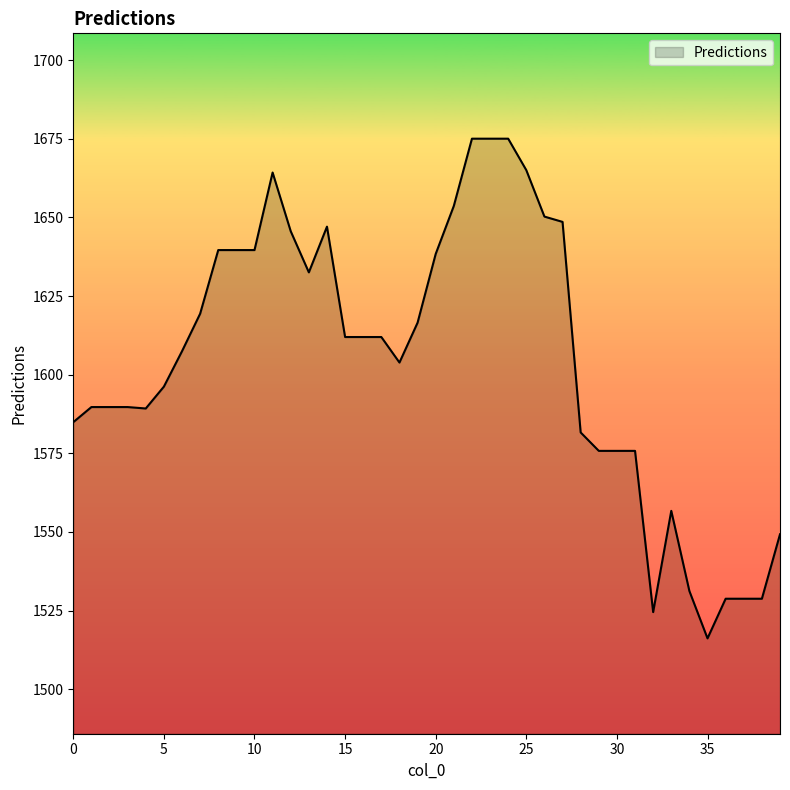

What is the smallest value displayed?

1516.2